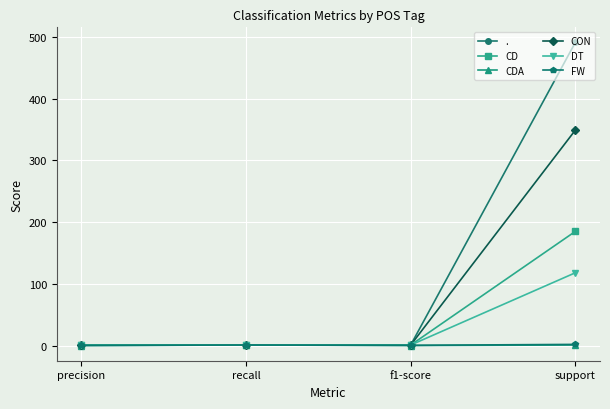

What is the minimum value shown in the chart?

0.1